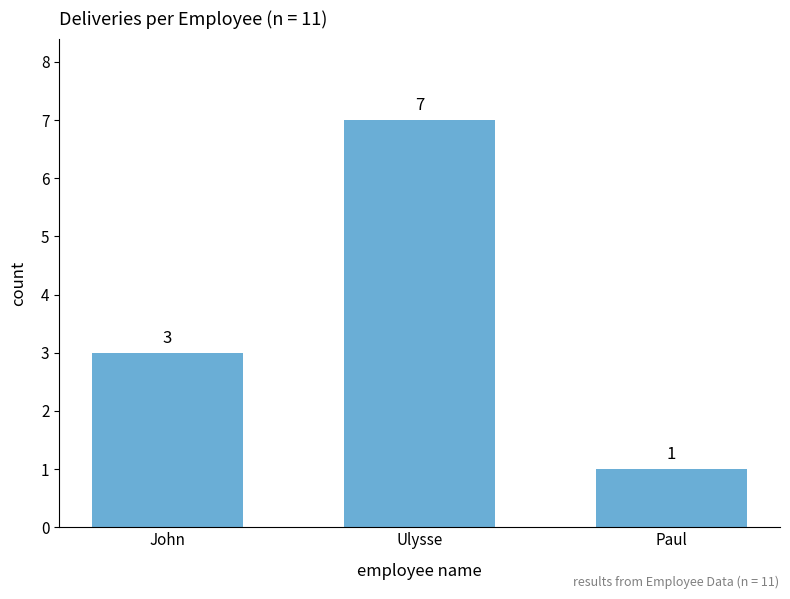

The chart shows a value of 3 at John. True or false?

True